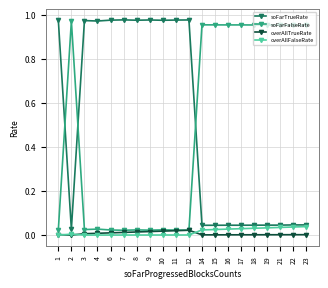

True or false: soFarFalseRate has more than 1 points higher than both neighbors.

True